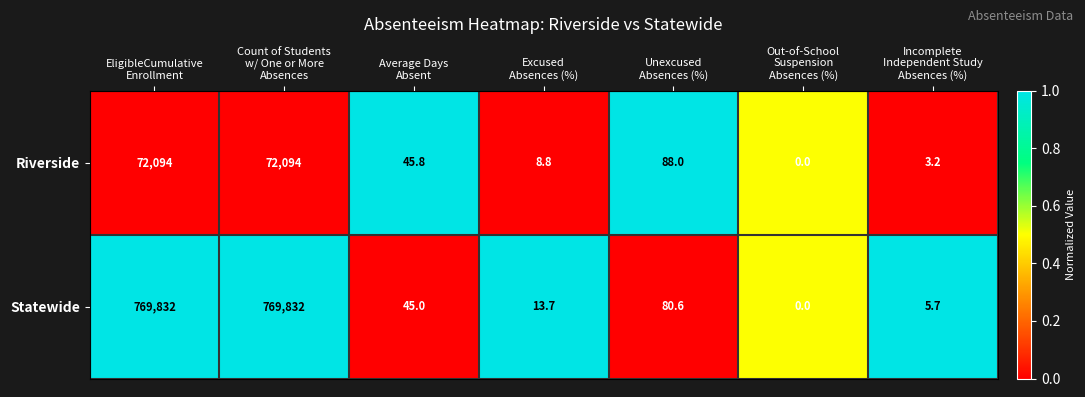

Reading right to left, extract all data points from this chart.

Riverside: 3.2	0.0	88.0	8.8	45.8	72094.0	72094.0
Statewide: 5.7	0.0	80.6	13.7	45.0	769832.0	769832.0